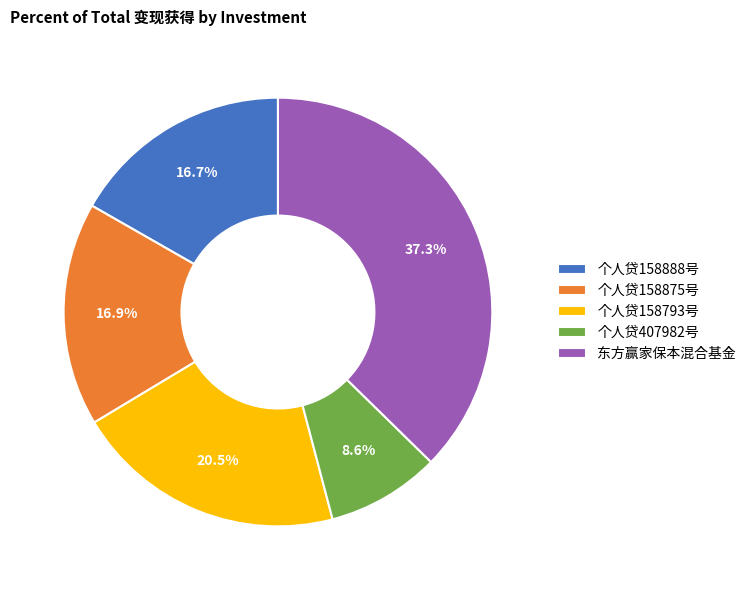

How many segments does this pie chart have?

5